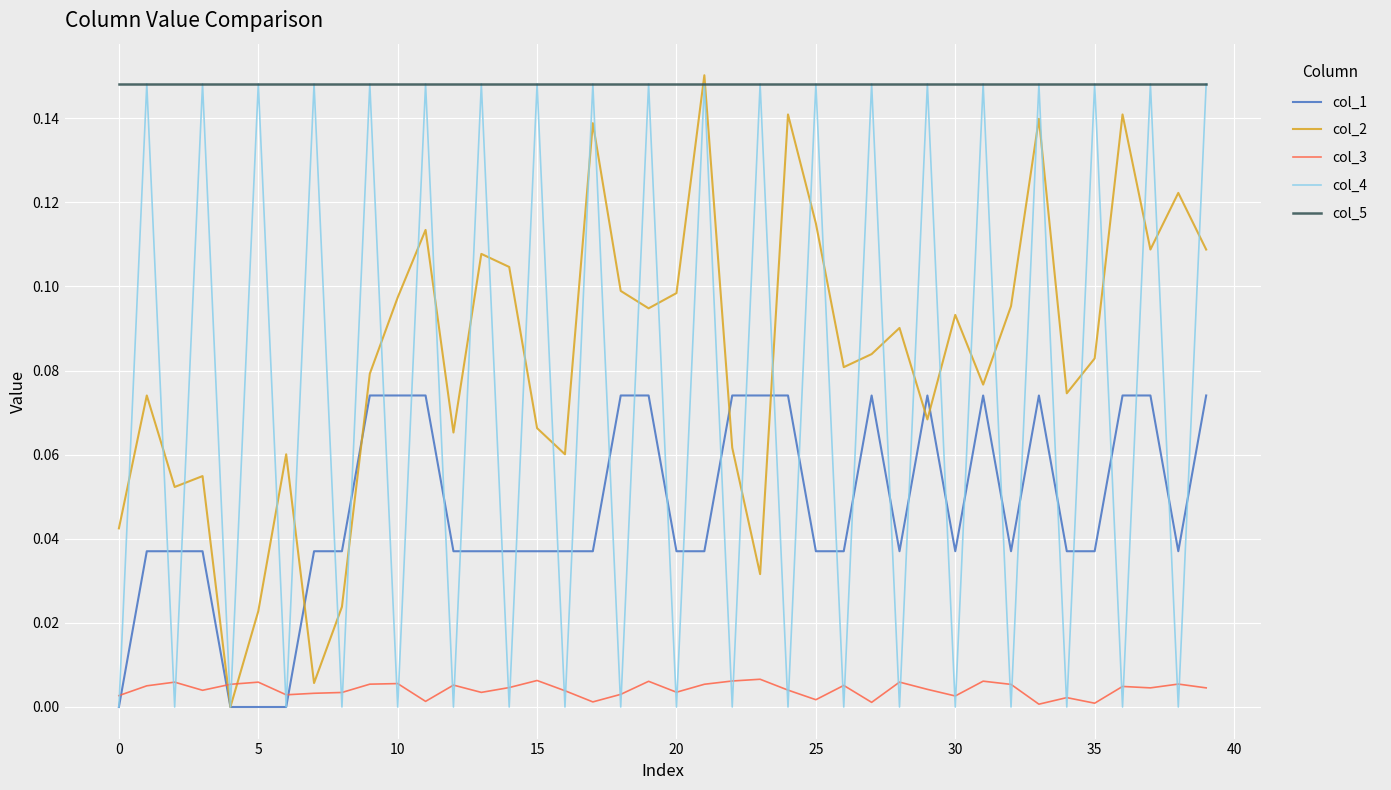

Which series ends up on top after the final intersection of col_5 and col_2?

col_5